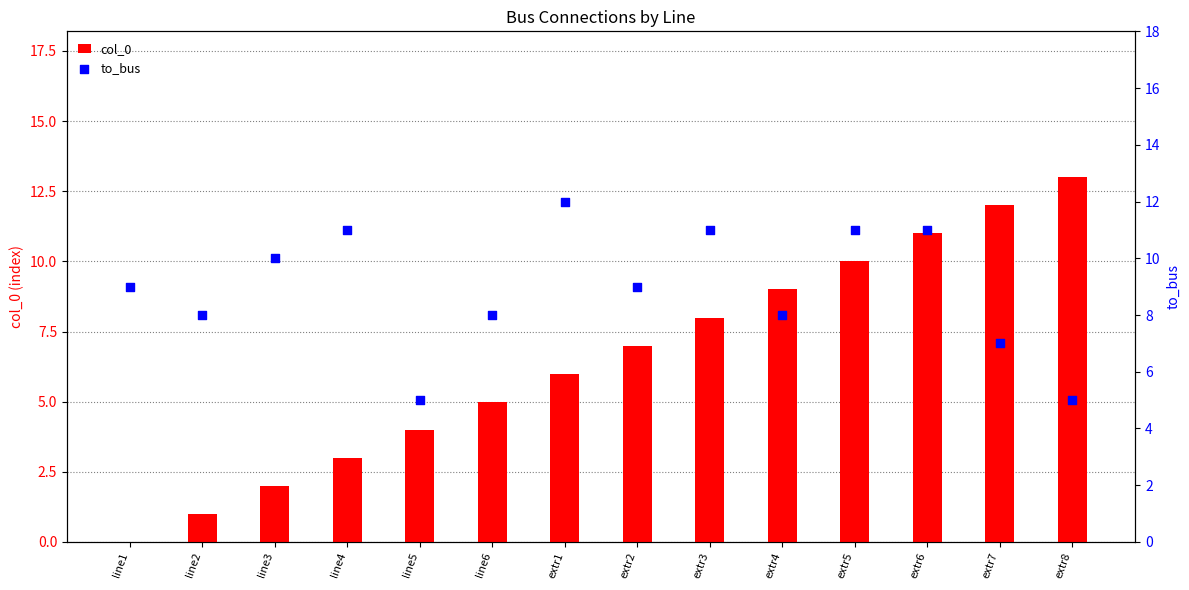

Which series reaches the maximum Y coordinate?

col_0